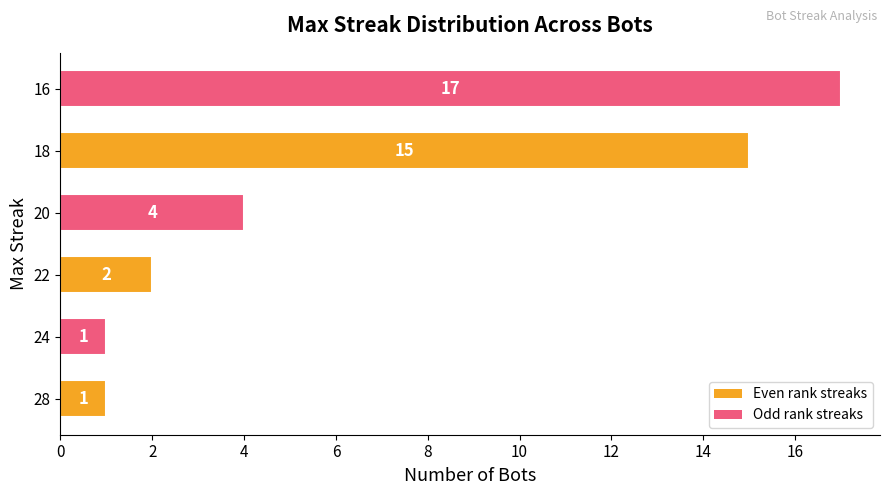

Reading top to bottom, list all the values displayed in this chart.

16=17	18=15	20=4	22=2	24=1	28=1